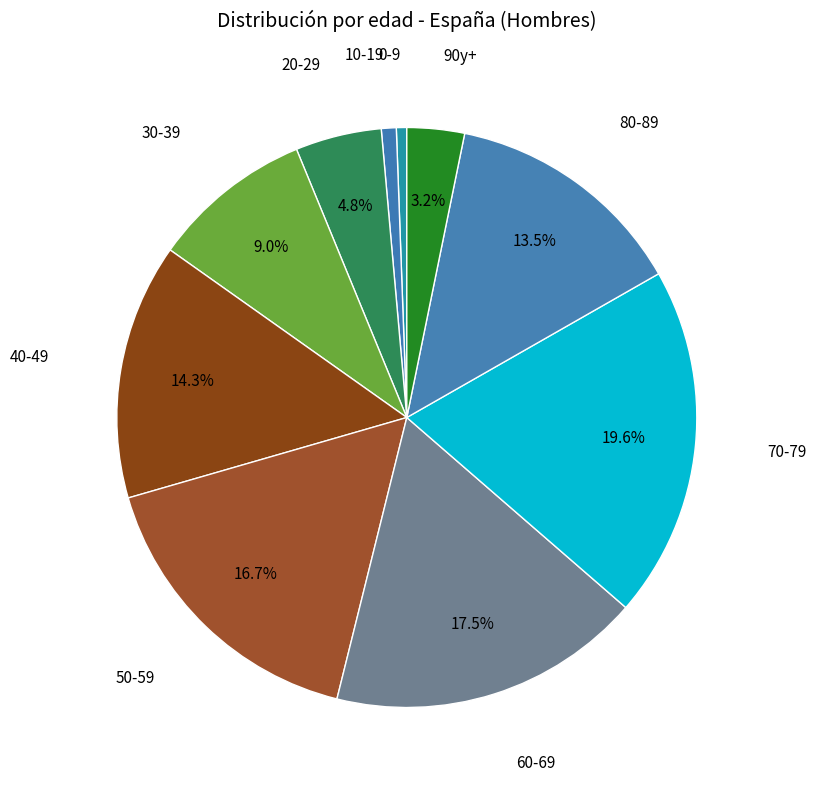

How many slices are in this pie chart?

10